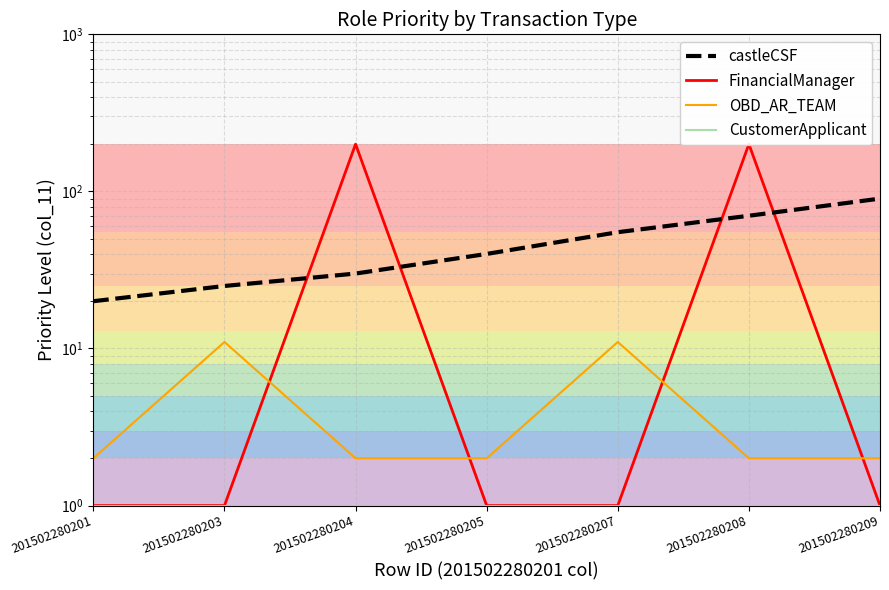

True or false: castleCSF and CustomerApplicant intersect in this chart.

False